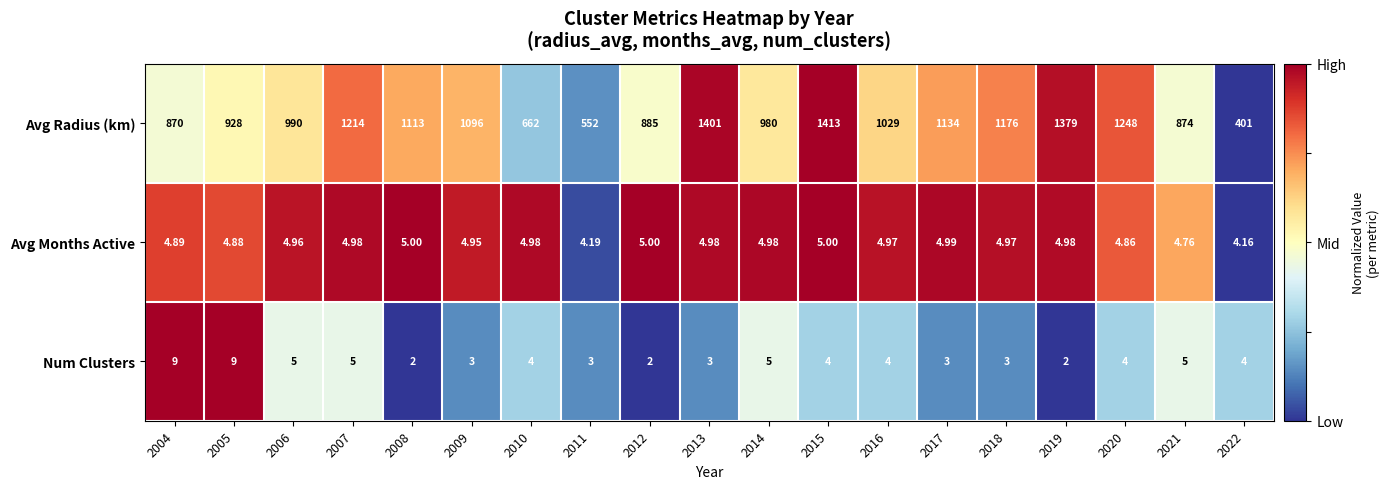

Which series has the largest total across all categories?

Avg Radius (km)